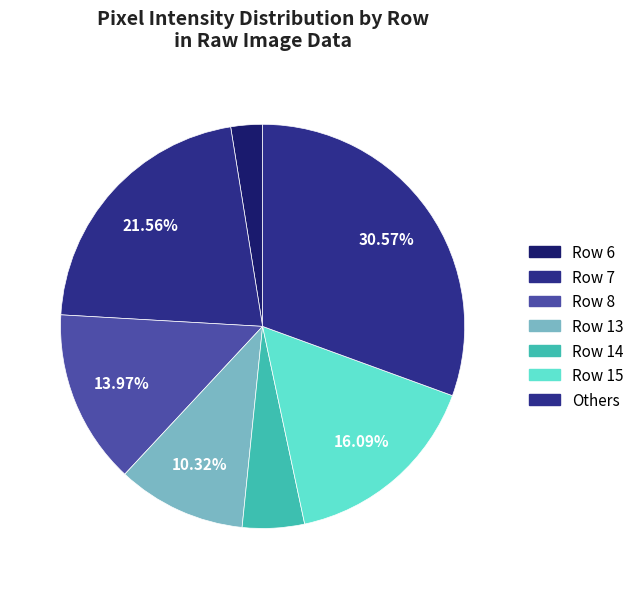

How many slices are in this pie chart?

7